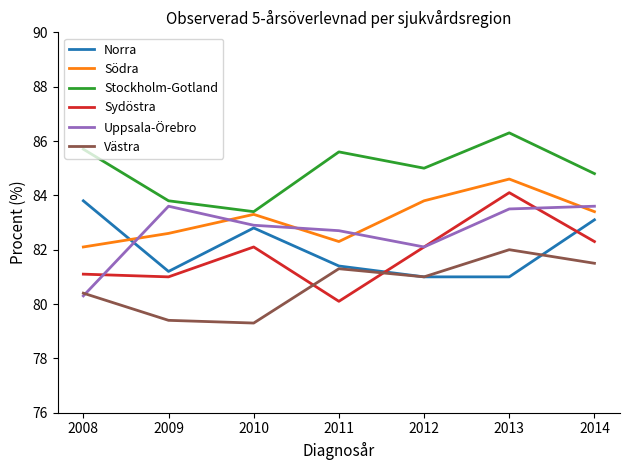

Reading left to right, what are all the values shown in this chart?

Norra: 83.8	81.2	82.8	81.4	81.0	81.0	83.1
Södra: 82.1	82.6	83.3	82.3	83.8	84.6	83.4
Stockholm-Gotland: 85.7	83.8	83.4	85.6	85.0	86.3	84.8
Sydöstra: 81.1	81.0	82.1	80.1	82.1	84.1	82.3
Uppsala-Örebro: 80.3	83.6	82.9	82.7	82.1	83.5	83.6
Västra: 80.4	79.4	79.3	81.3	81.0	82.0	81.5